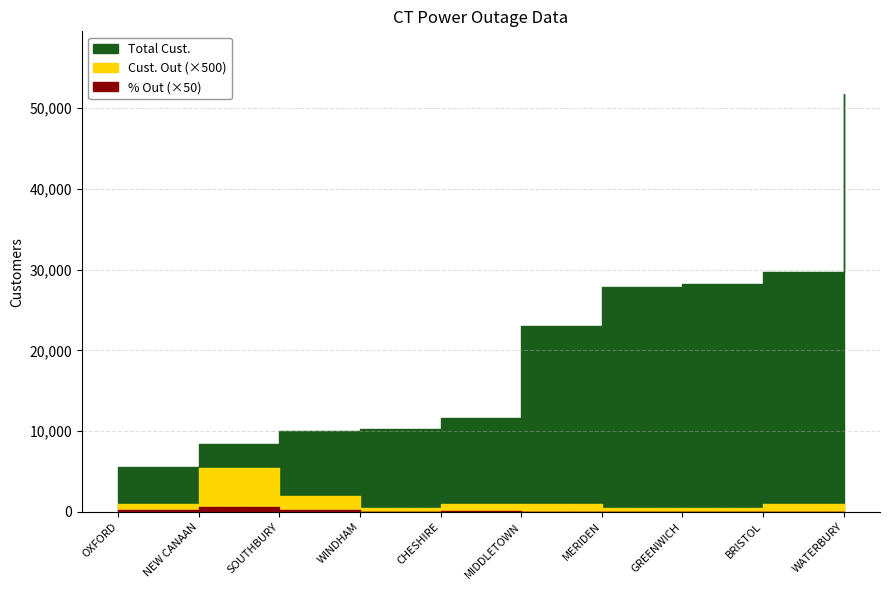

What is the difference between the maximum and minimum values in the Total Cust. series?

46132.0